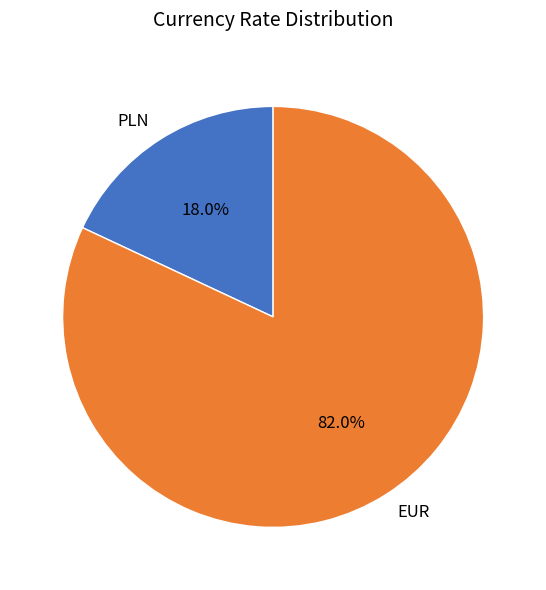

Approximately how many times larger is the value at PLN compared to EUR?

0.2